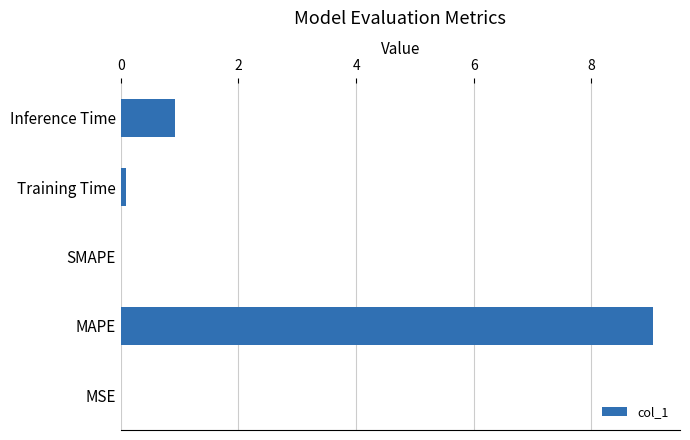

Between MAPE and MSE, which is larger?

MAPE